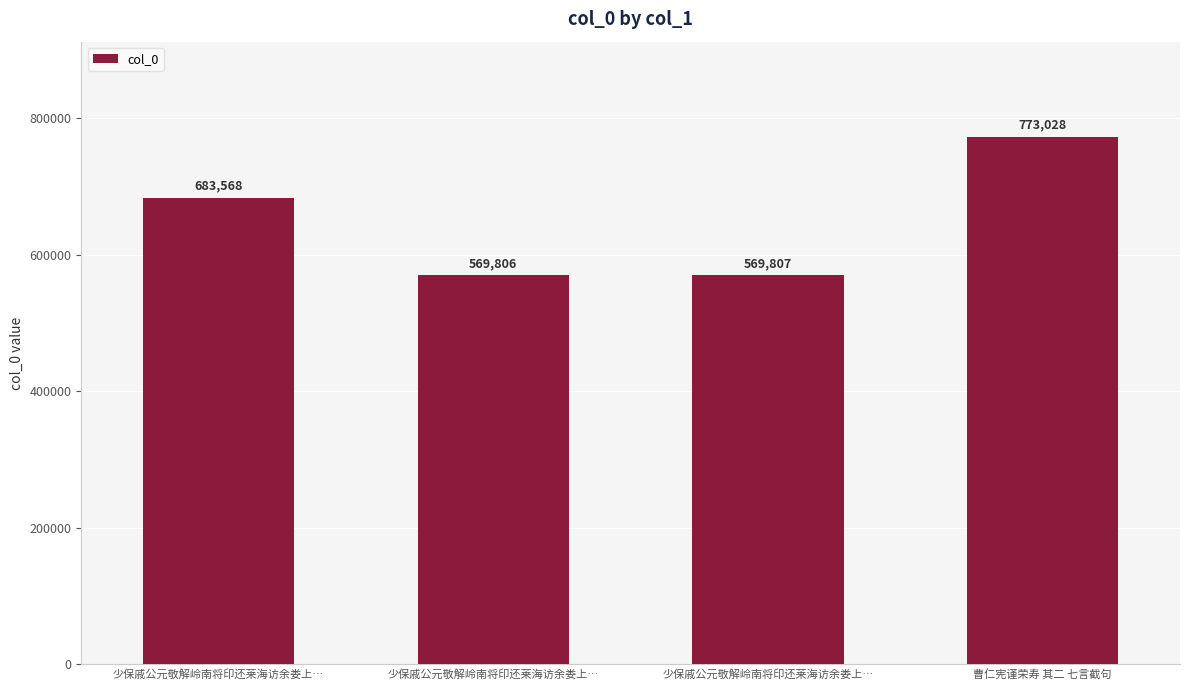

Is it true that the value at 曹仁宪谨荣寿 其二 七言截句 is 773028?

True